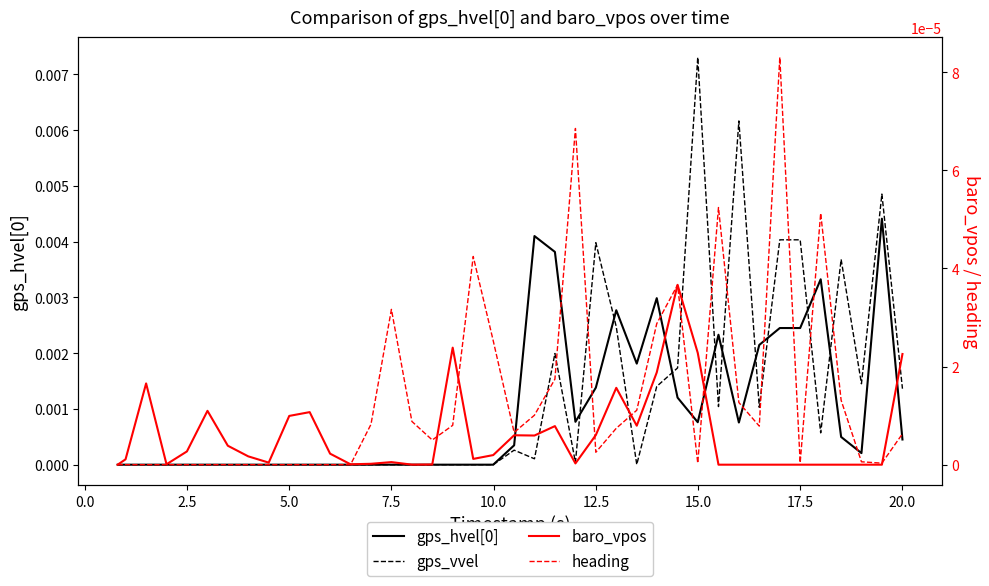

After their last crossing, which series has the higher values: gps_hvel[0] or heading?

gps_hvel[0]